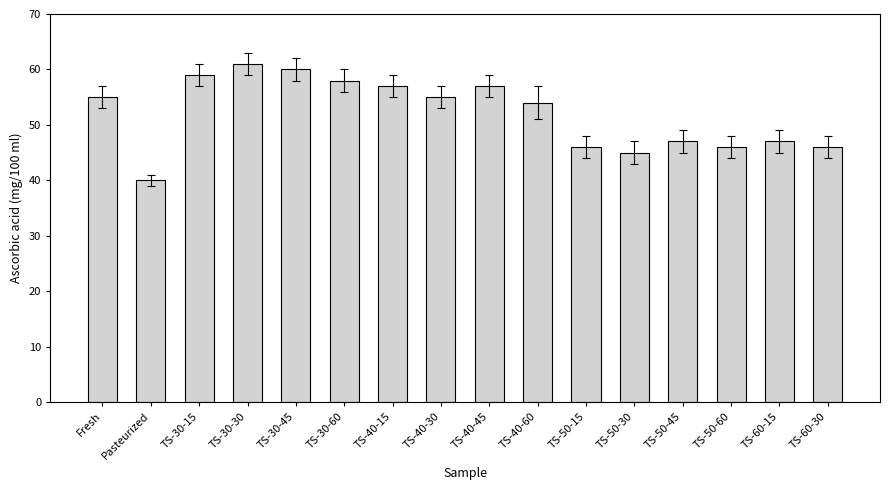

What is the difference between the second highest and minimum values?

20